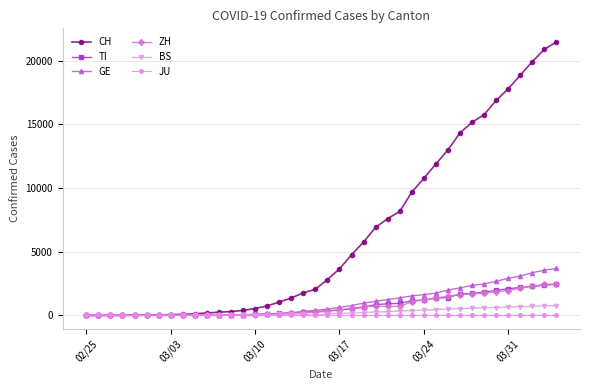

What is the difference between the maximum and second lowest values in the ZH series?

2467